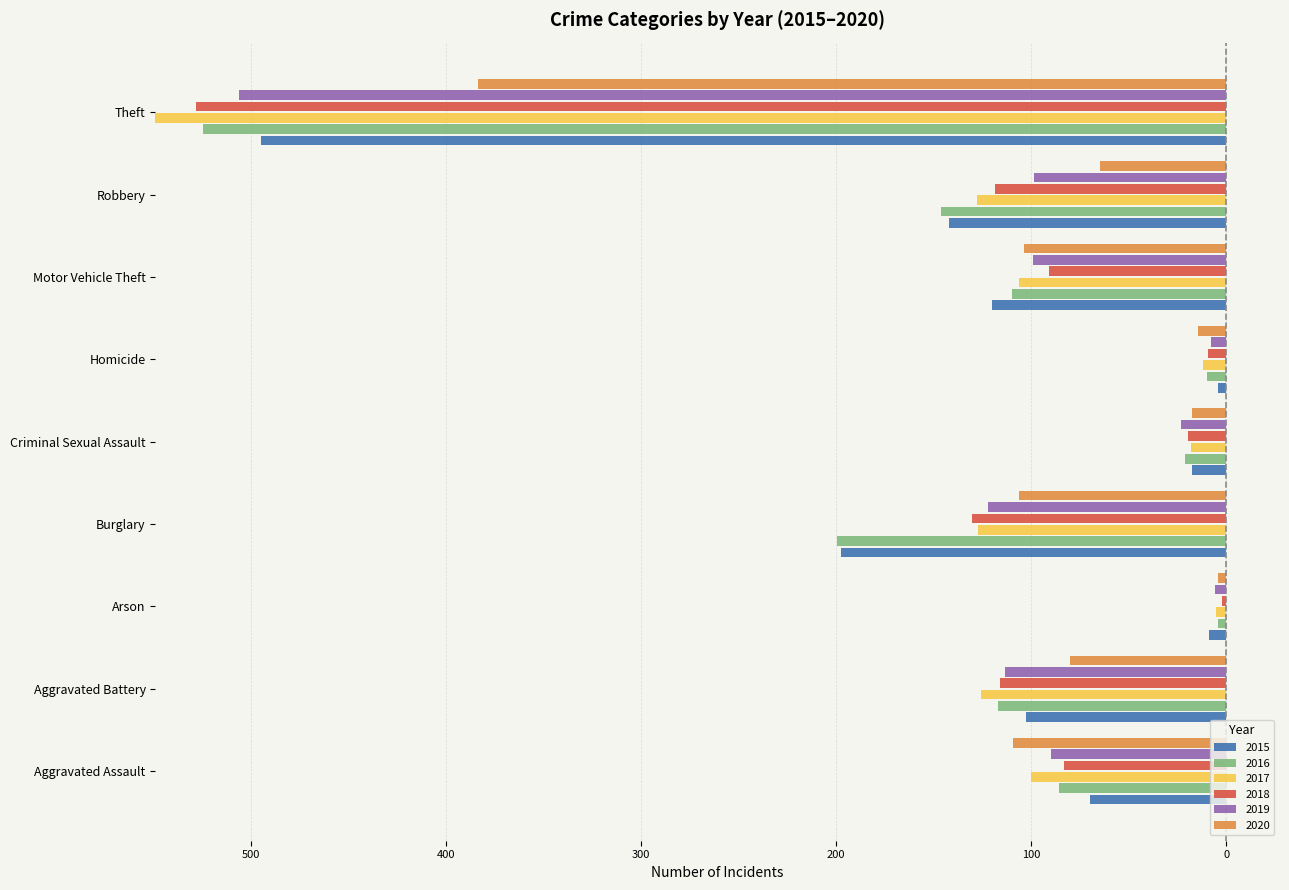

What are all the series names shown in the legend?

2015, 2016, 2017, 2018, 2019, 2020